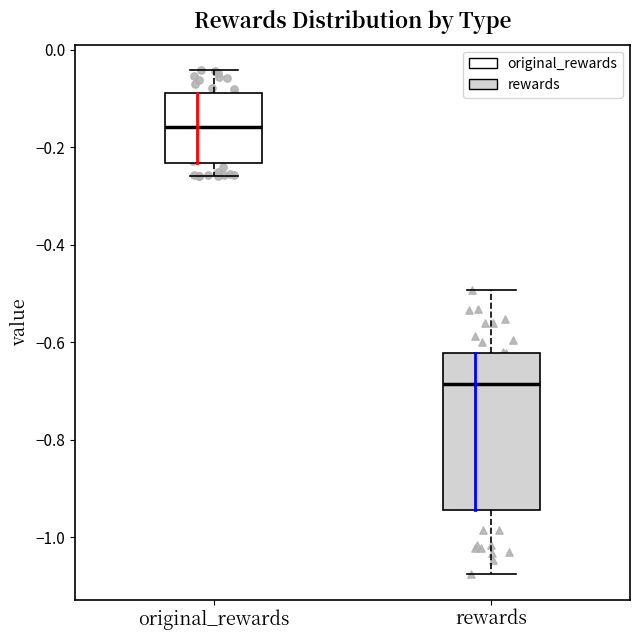

Where is the lower edge of the box for rewards on the y-axis? The values are not printed on the chart, so give them approximately, as read against the axis.

-0.94